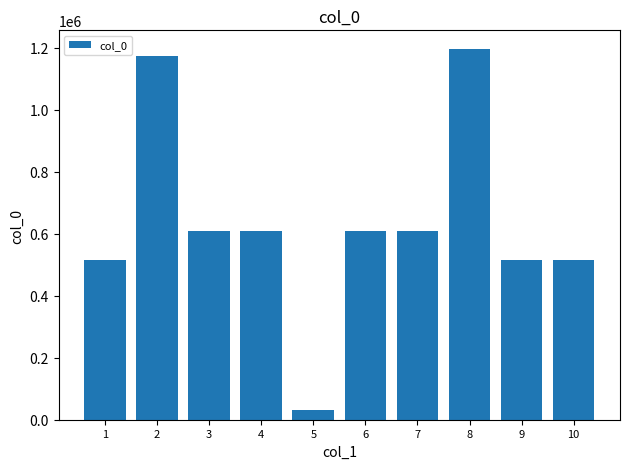

How many bars are there in total?

10